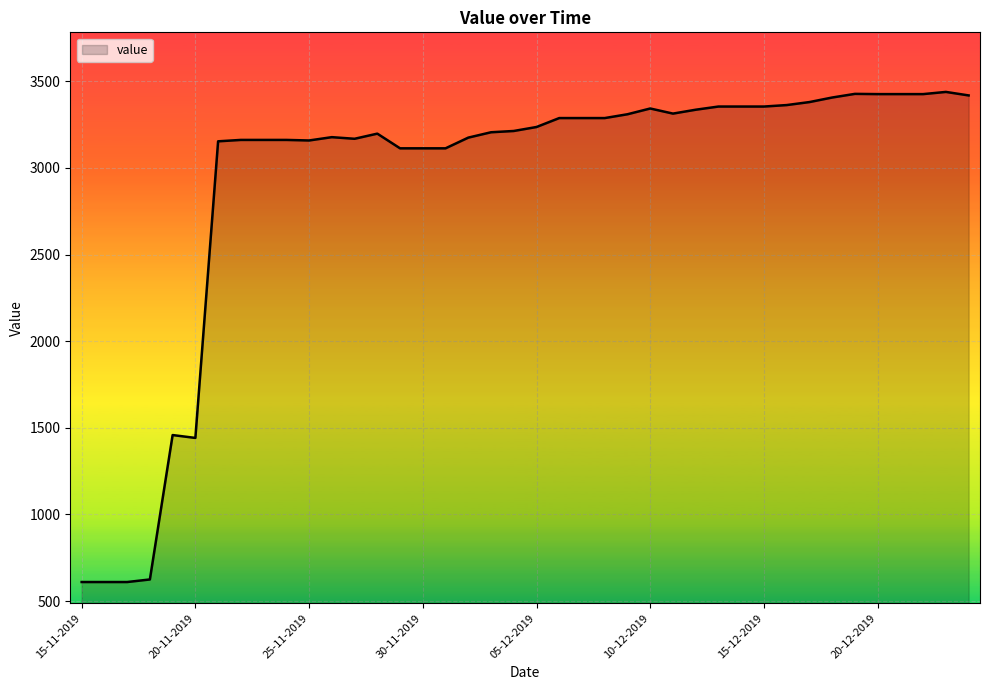

What is the smallest value displayed?

610.0